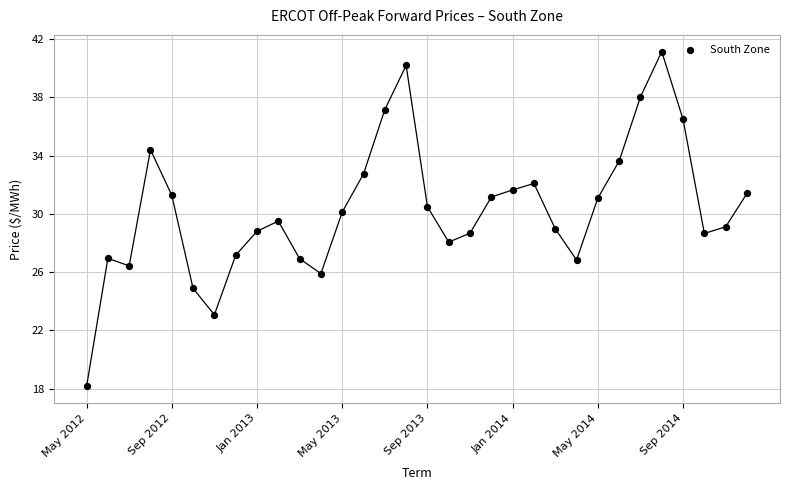

What is the range of Y values (max minus min)?

23.0